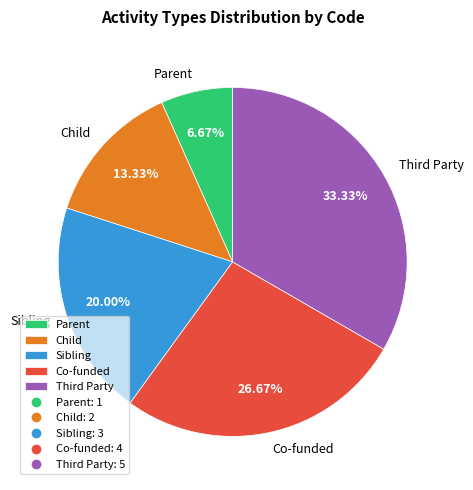

Combined, what portion of the pie is Child and Sibling?

33.3%